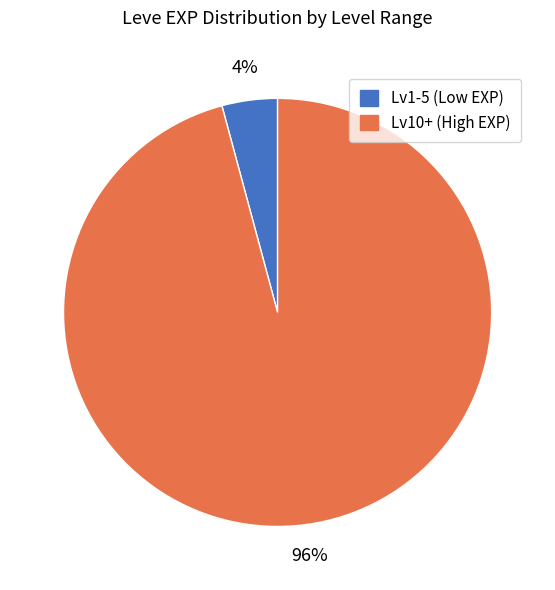

Does any single category account for the majority?

Yes